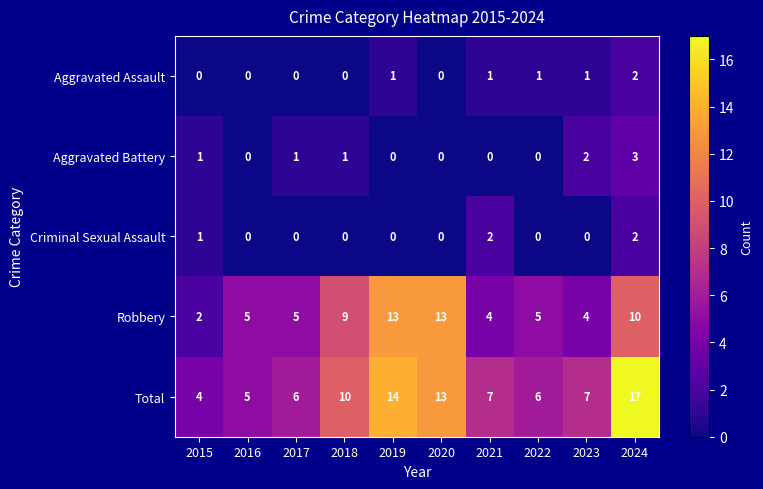

What is the maximum value for Robbery?

13